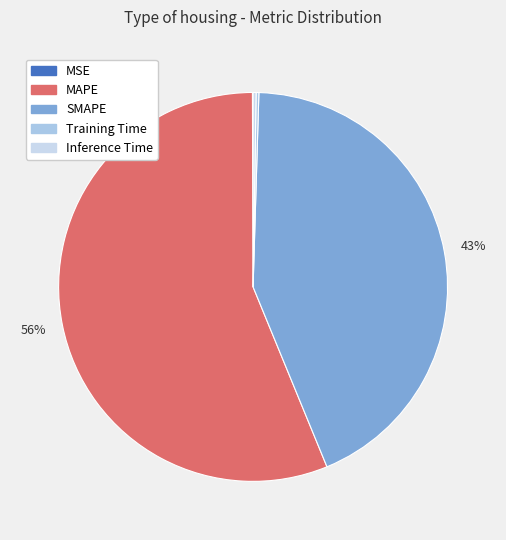

Rank the categories by value from highest to lowest.

MAPE, SMAPE, Inference Time, Training Time, MSE